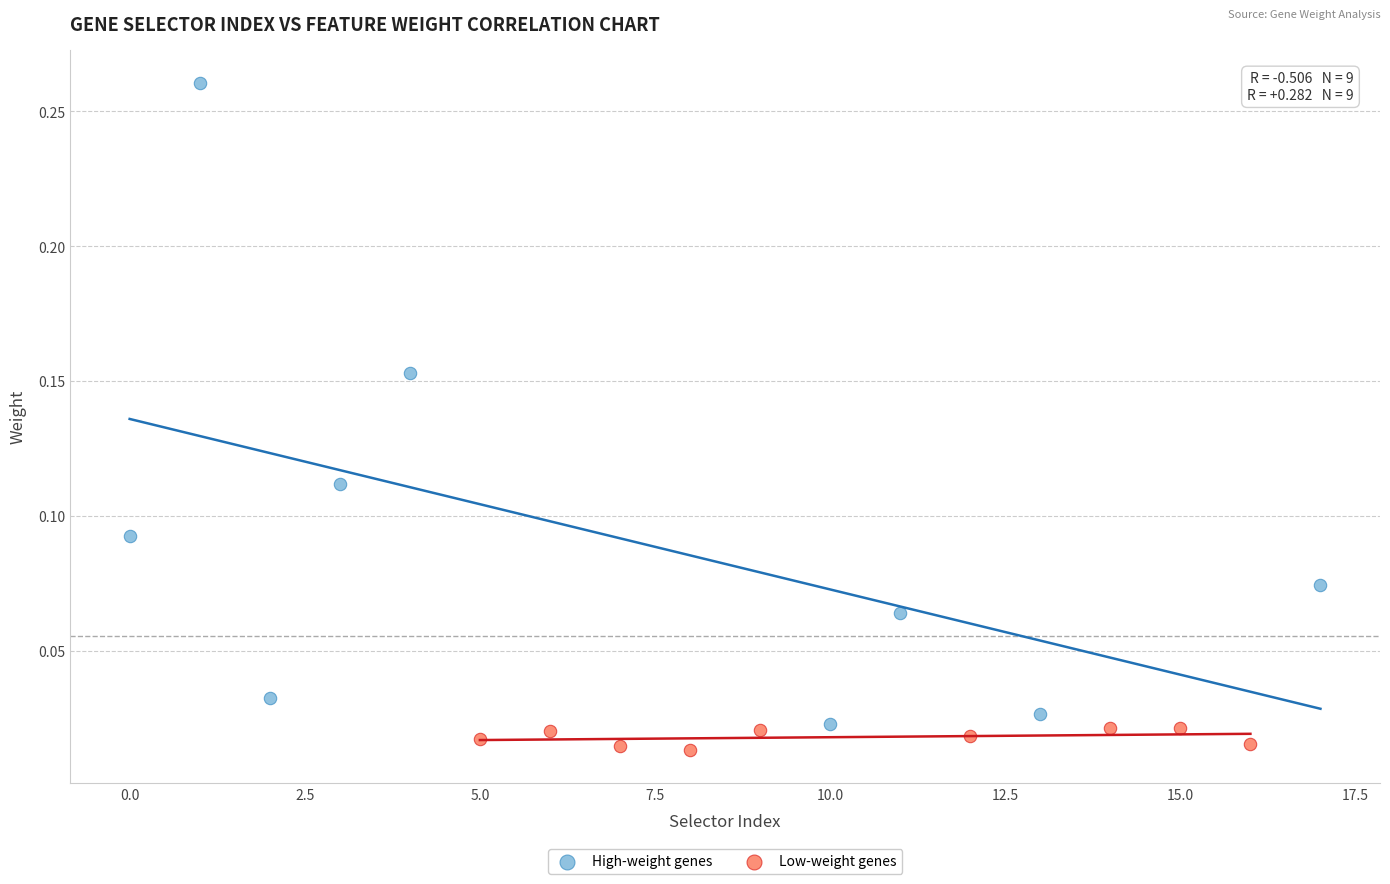

What are all the series names shown in the legend?

High-weight genes, Low-weight genes